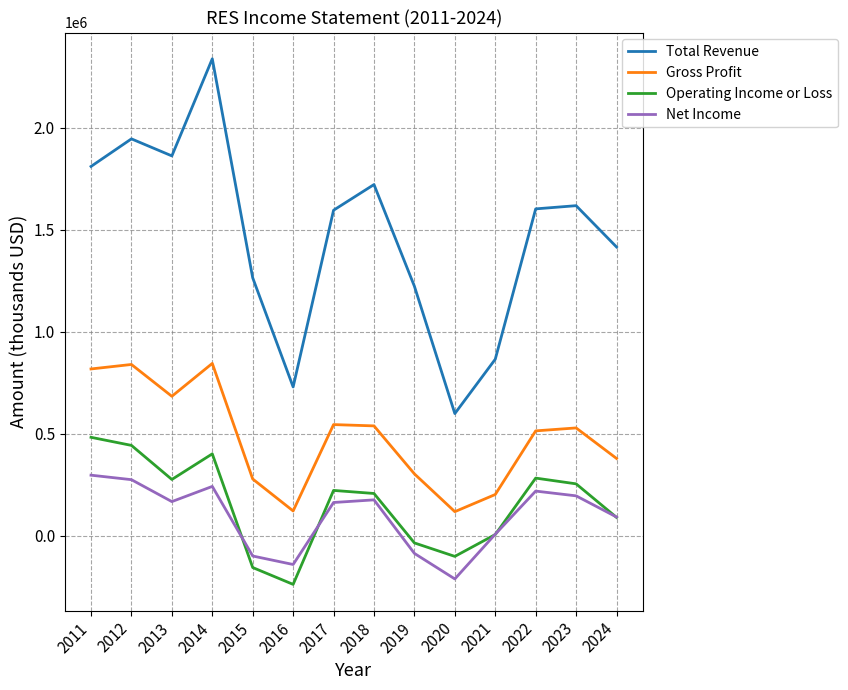

Which series changed the most between 2020 and 2023?

Total Revenue